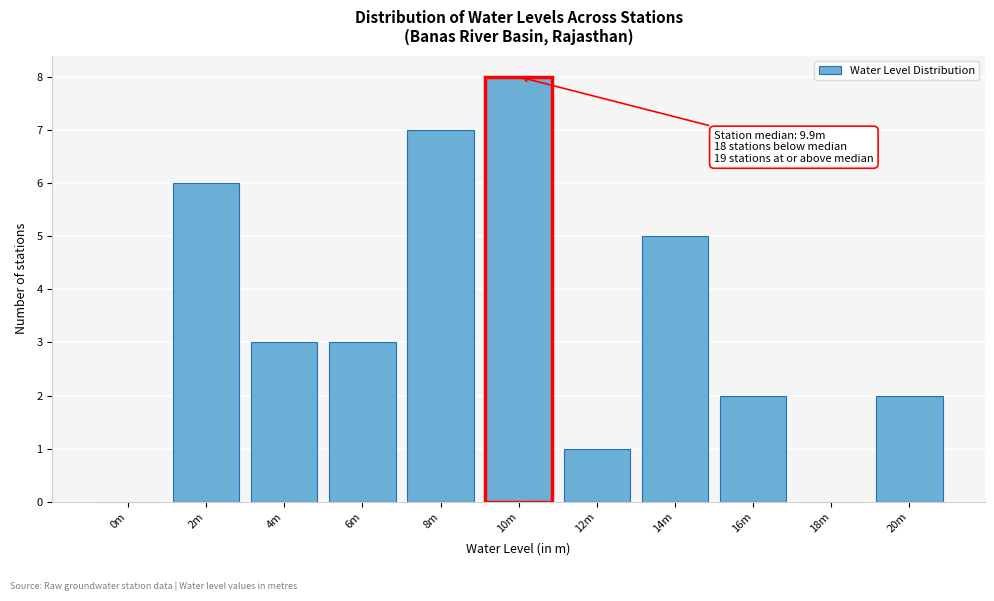

Reading left to right, extract all data points from this chart.

0m=0	2m=6	4m=3	6m=3	8m=7	10m=8	12m=1	14m=5	16m=2	18m=0	20m=2